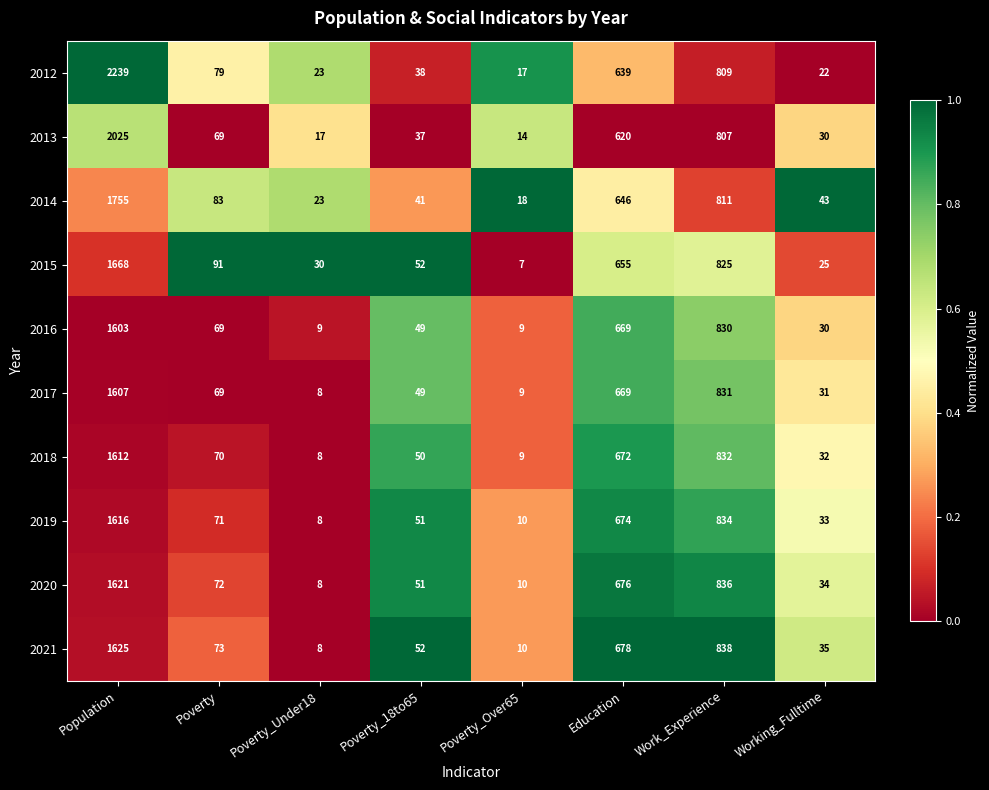

Between Poverty and Work_Experience, which series saw the biggest shift?

2021